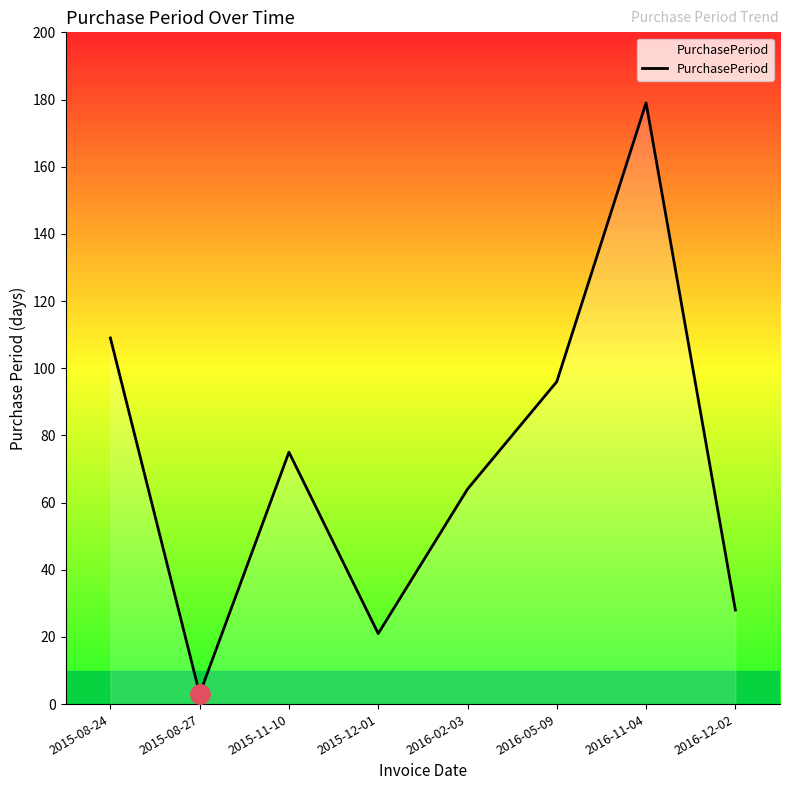

At which category does the chart reach its minimum across all series?

2015-08-27